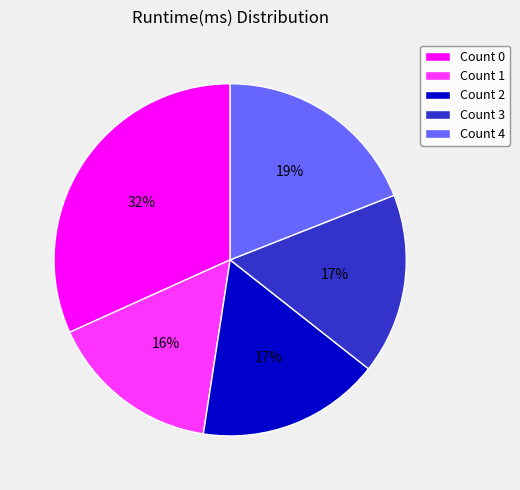

Combined, do Count 0 and Count 3 account for over 50%?

No